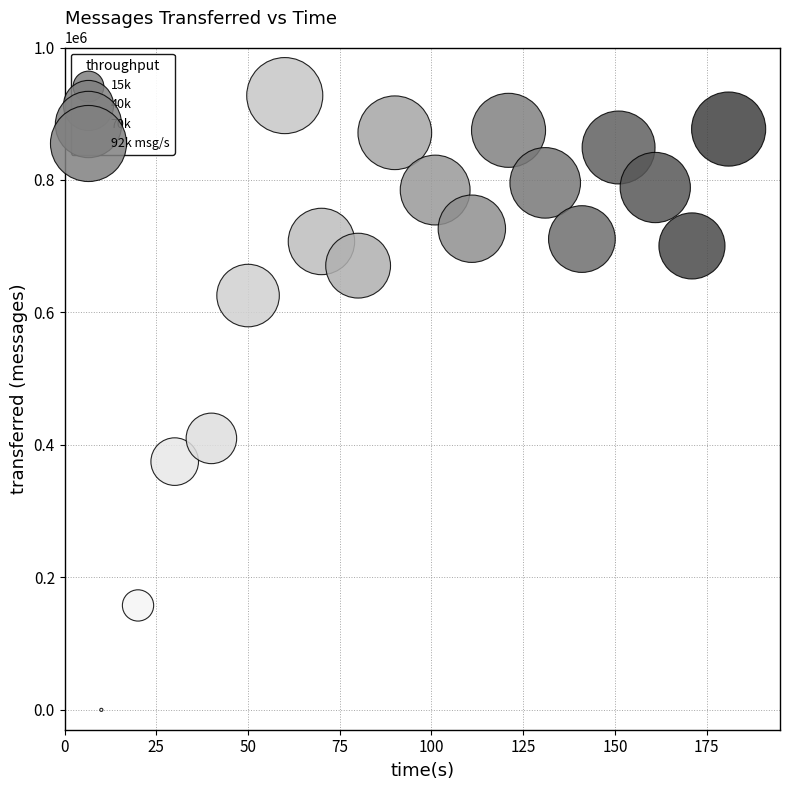

What Y value in the scatter plot is closest to 463690?

409860